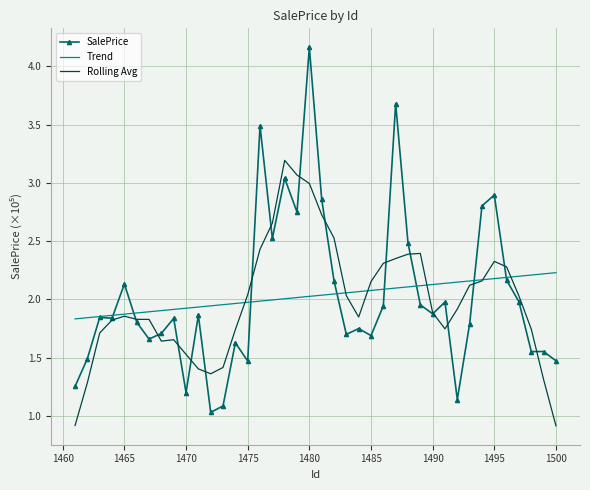

Rank the series by their maximum value, from lowest to highest.

Trend, Rolling Avg, SalePrice